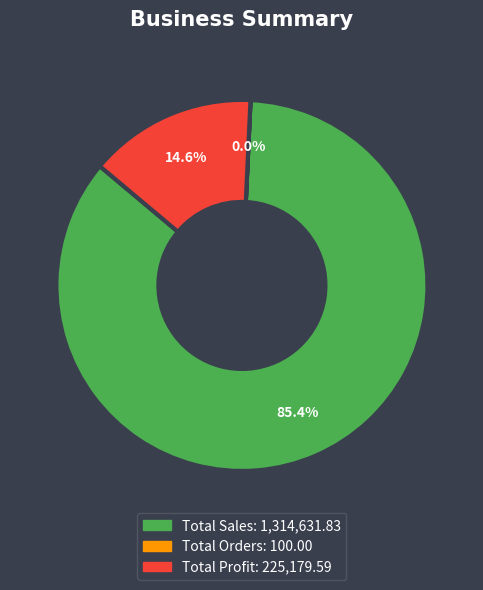

To the nearest percent, what is the average slice percentage?

33%